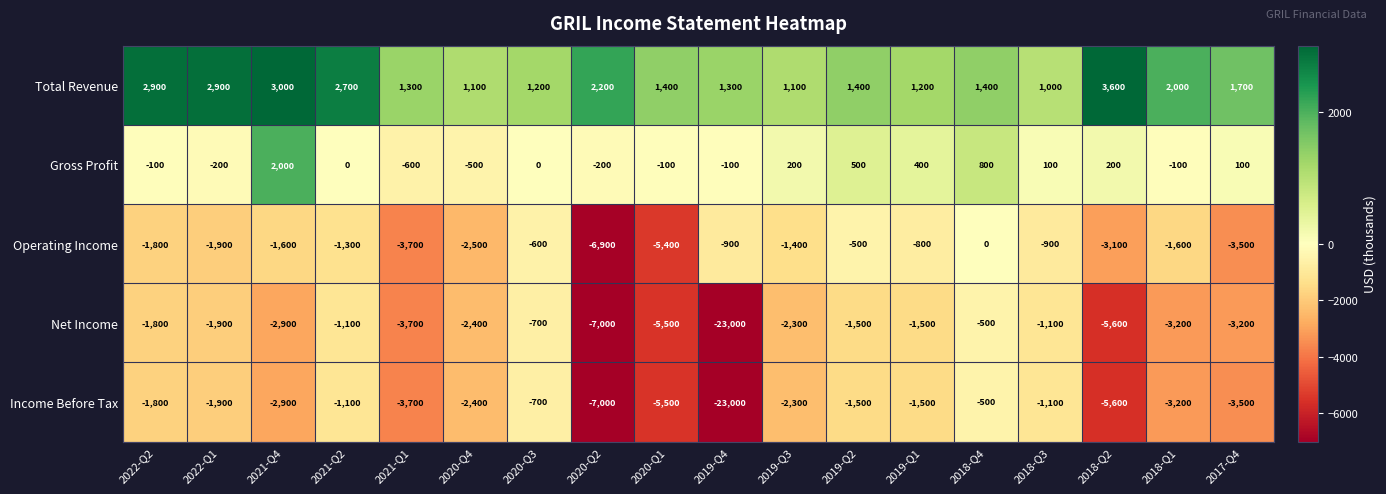

At which category is the sum across all series the highest?

2018-Q4